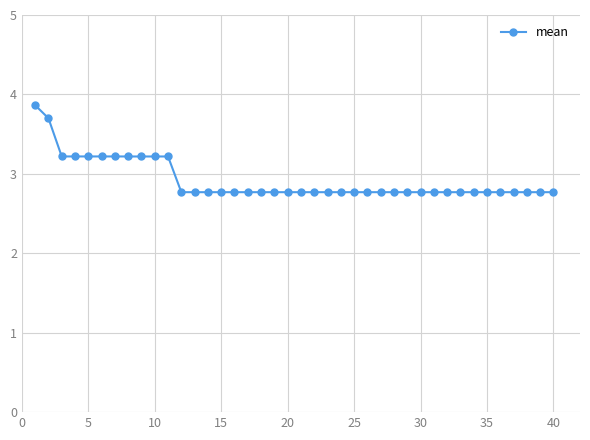

Reading left to right, transcribe all the data shown in this chart.

3.9	3.7	3.2	3.2	3.2	3.2	3.2	3.2	3.2	3.2	3.2	2.8	2.8	2.8	2.8	2.8	2.8	2.8	2.8	2.8	2.8	2.8	2.8	2.8	2.8	2.8	2.8	2.8	2.8	2.8	2.8	2.8	2.8	2.8	2.8	2.8	2.8	2.8	2.8	2.8